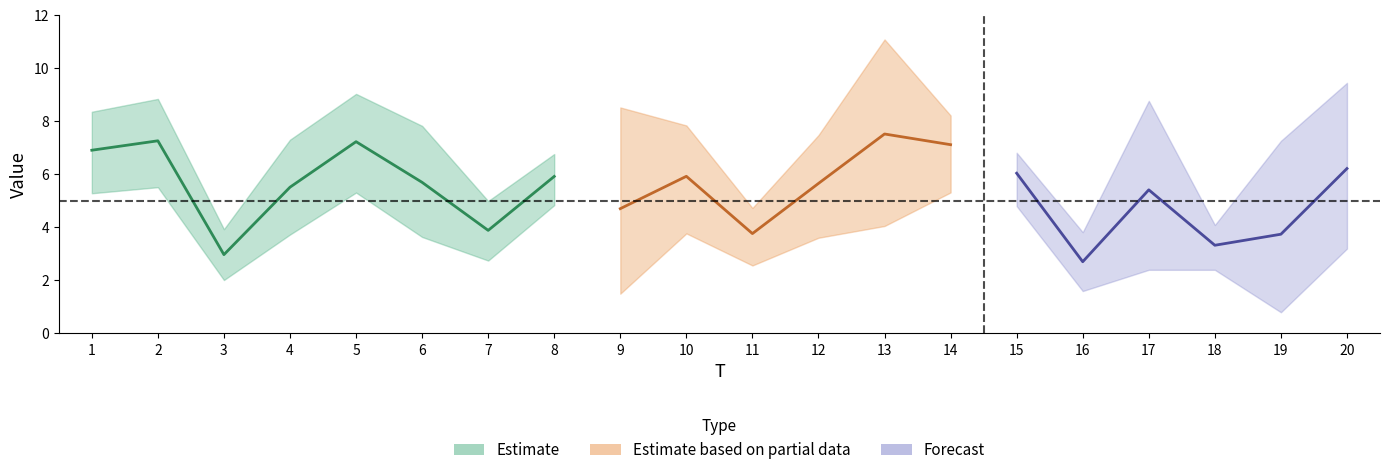

Is this an area chart (filled region under the line)?

No